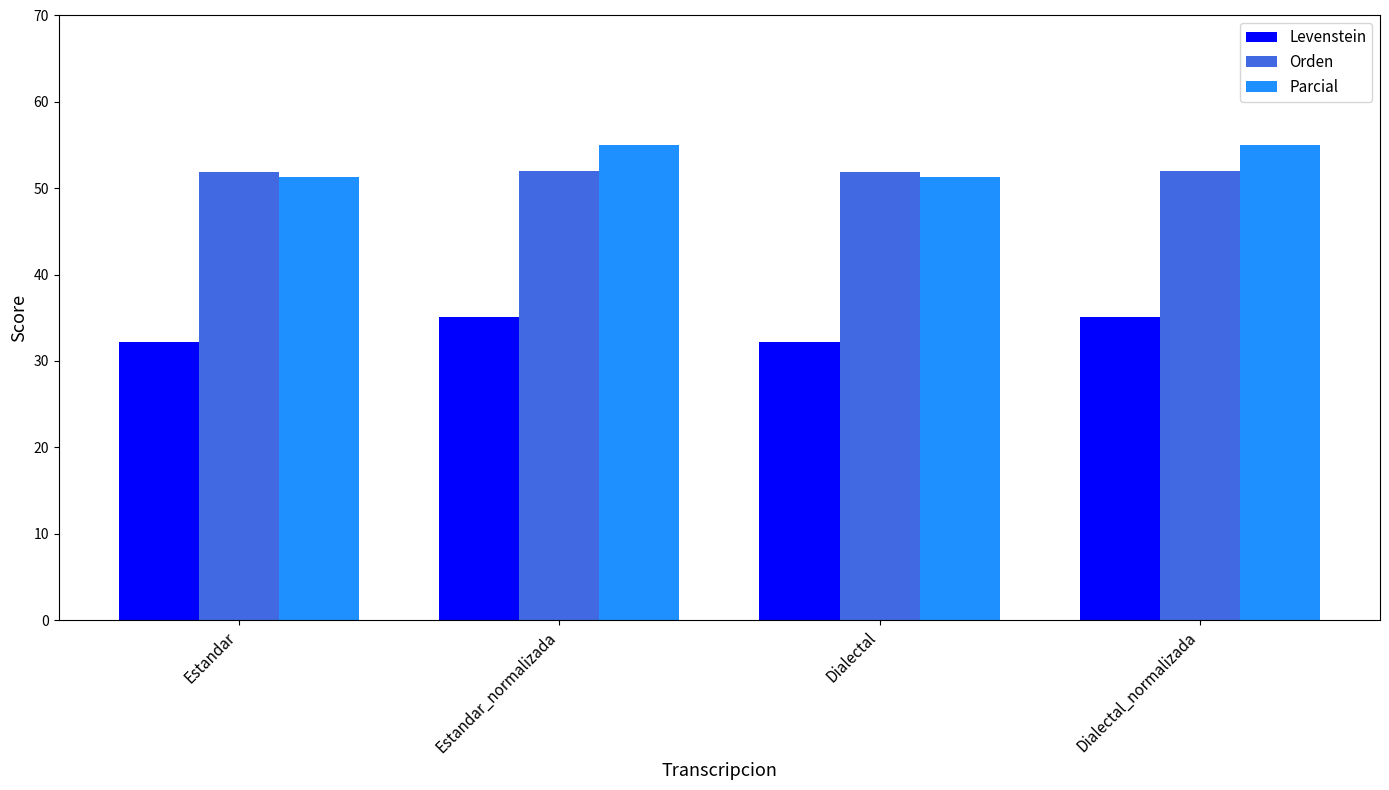

What is the label of the 1st bar from the right?

Dialectal_normalizada